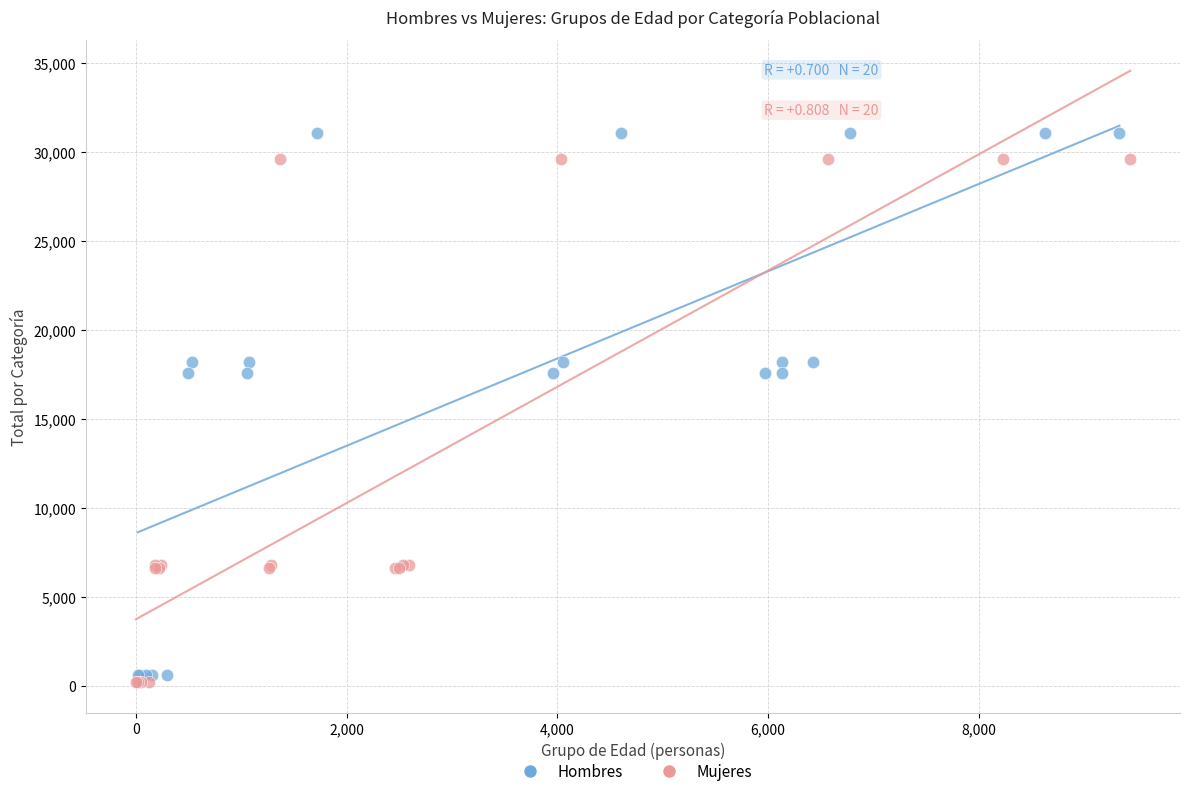

What are all the series names shown in the legend?

Hombres, Mujeres